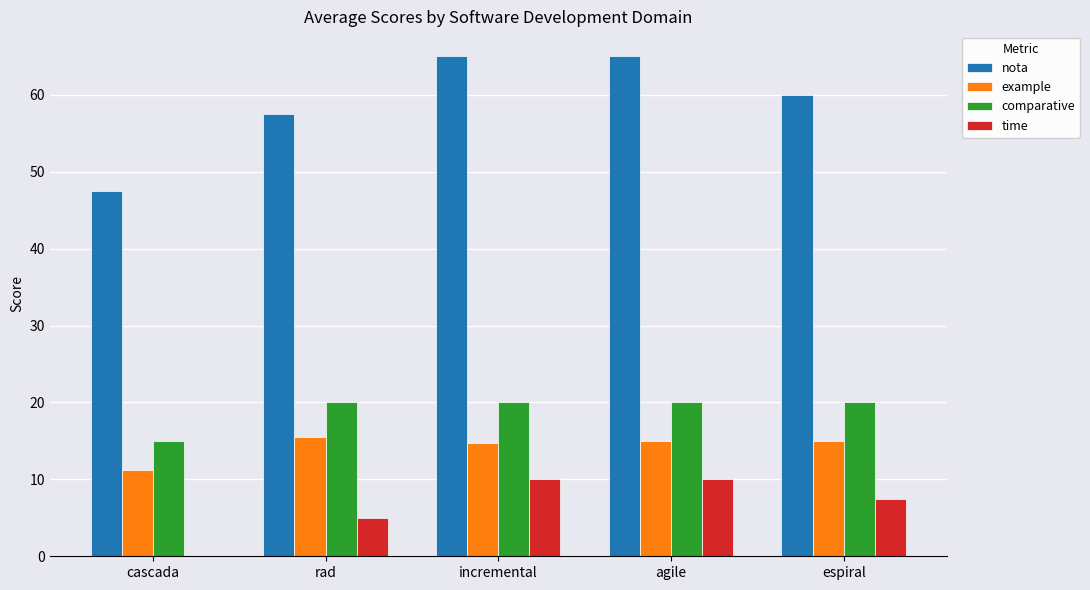

What is the highest value of the example series?

15.5